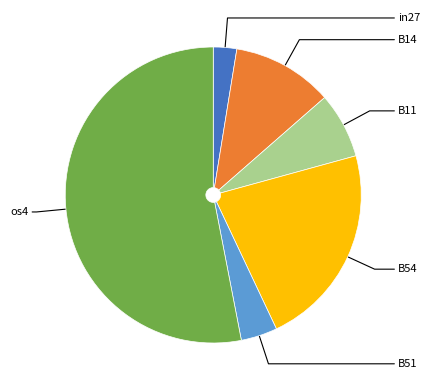

Does any single category account for the majority?

Yes